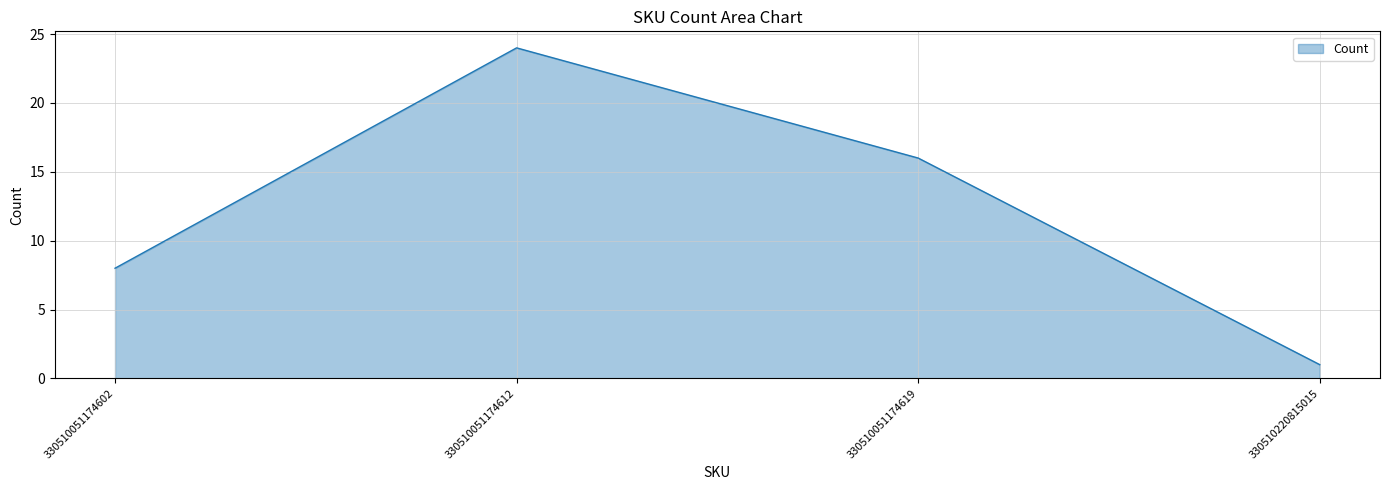

Does the chart have visible grid lines?

Yes